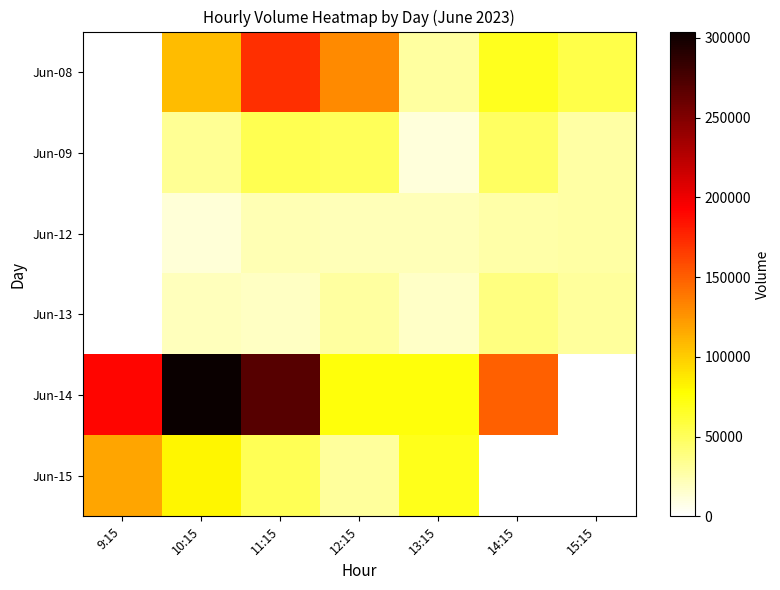

Count the number of data series in this chart.

6